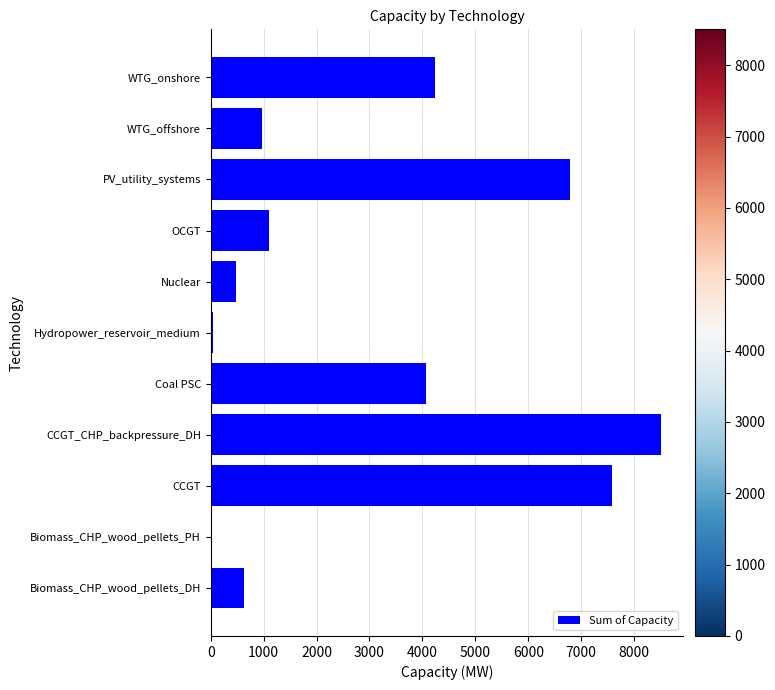

Are the bars horizontal?

Yes